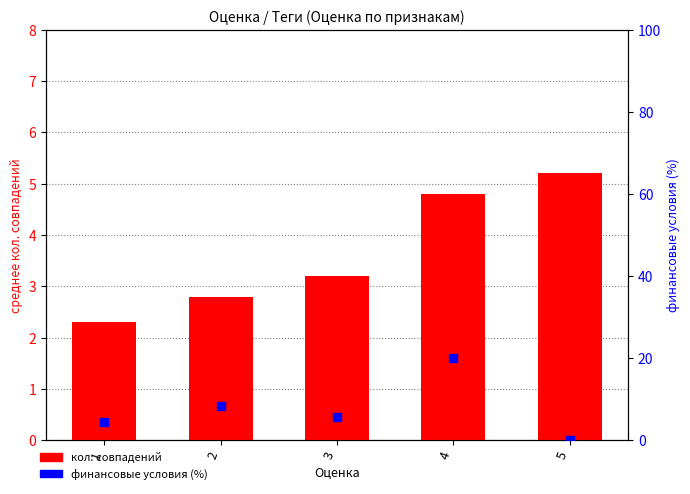

What is the total value across all series at 5?

5.2